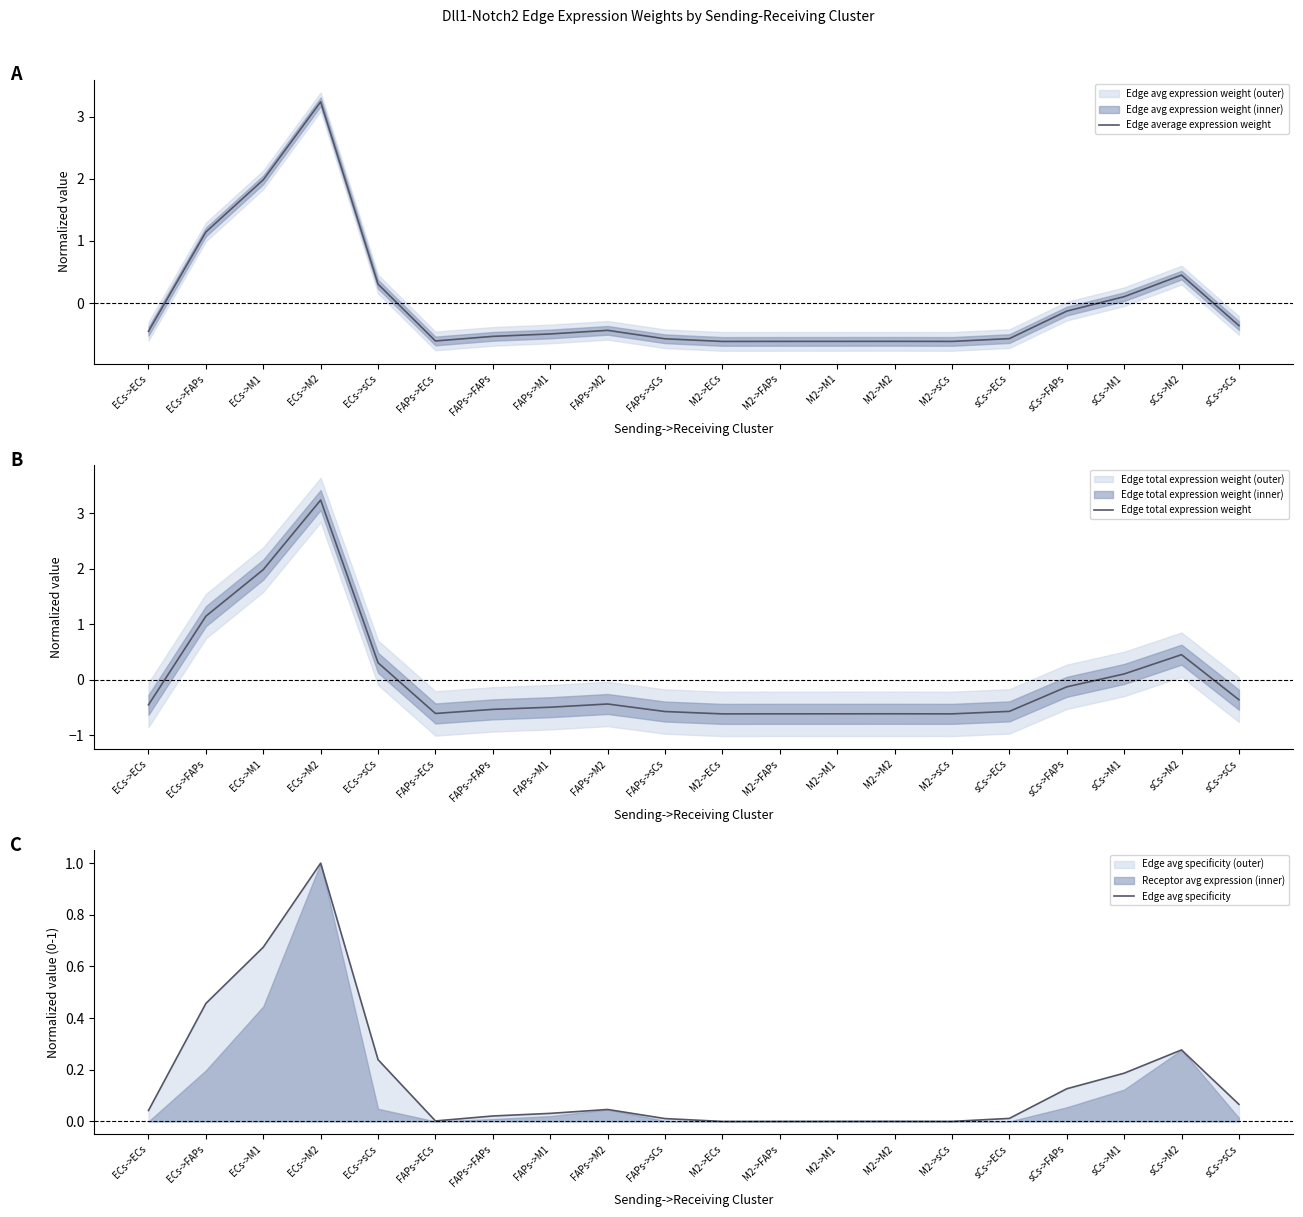

Which series ends up on top after the final intersection of Edge total expression weight and Edge avg specificity?

Edge avg specificity